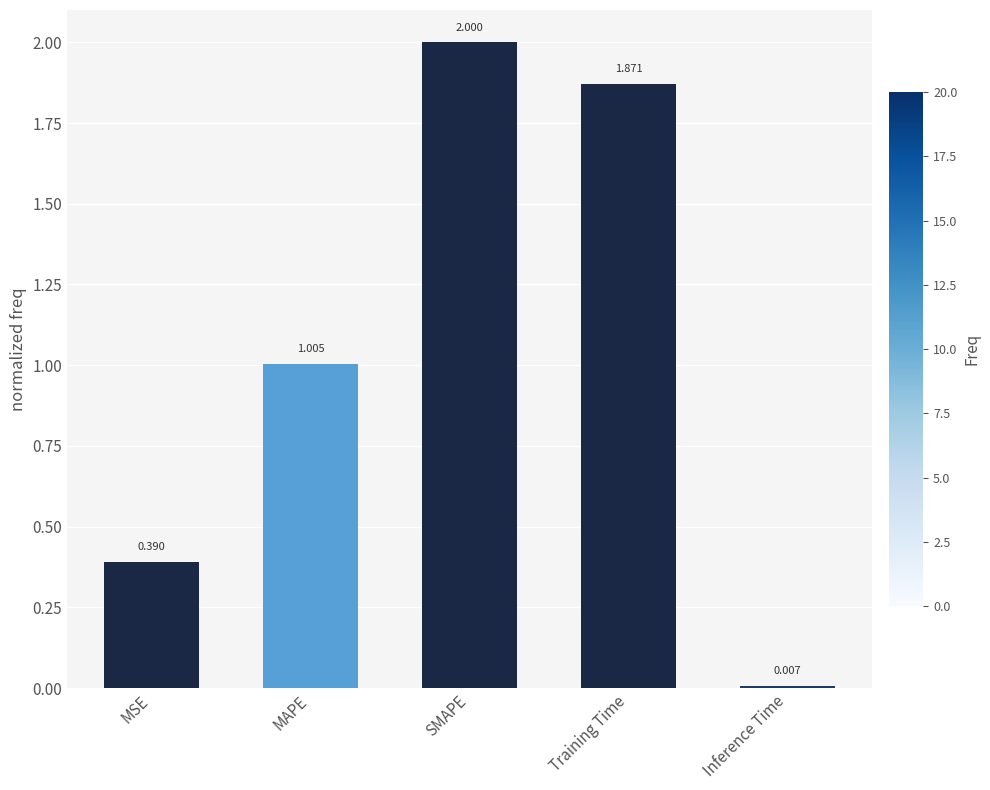

What is the greatest value displayed?

2.0